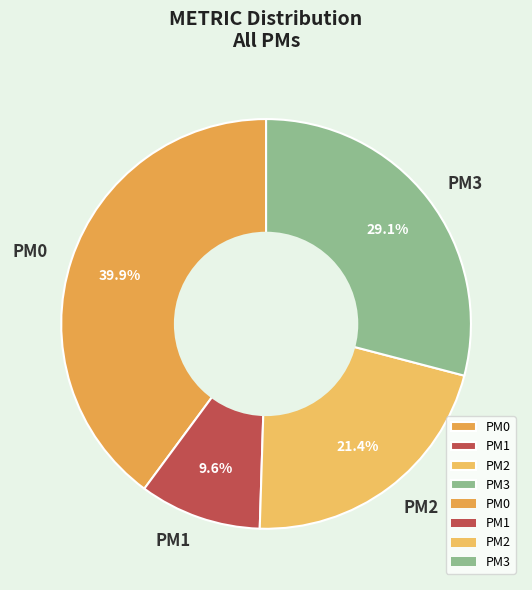

To the nearest percent, what is the difference between the largest and smallest slice percentages?

30%